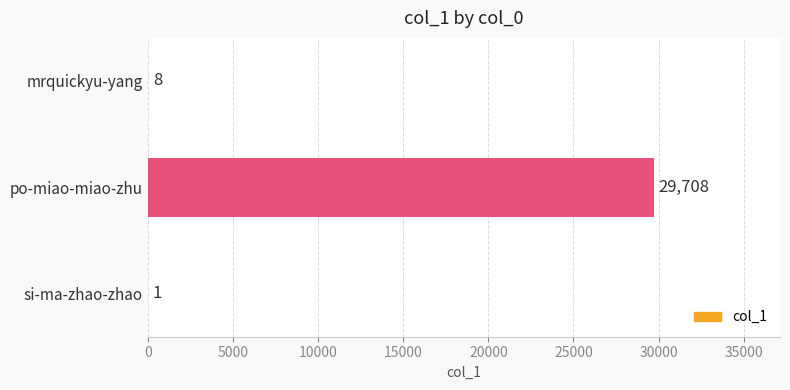

Reading bottom to top, list all the values displayed in this chart.

si-ma-zhao-zhao=1	po-miao-miao-zhu=29708	mrquickyu-yang=8